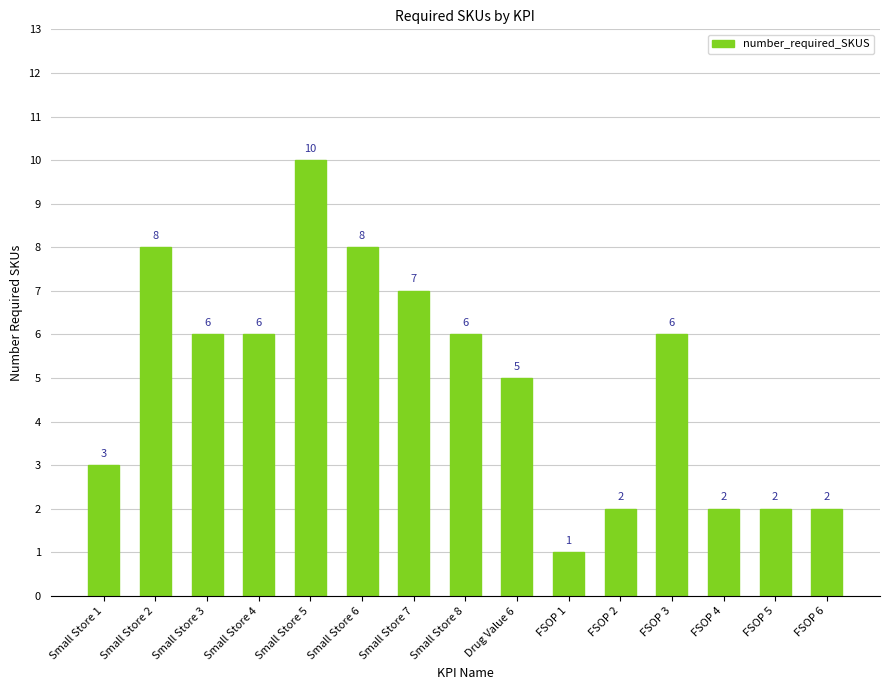

What is the label of the 3rd bar from the left?

Small Store 3